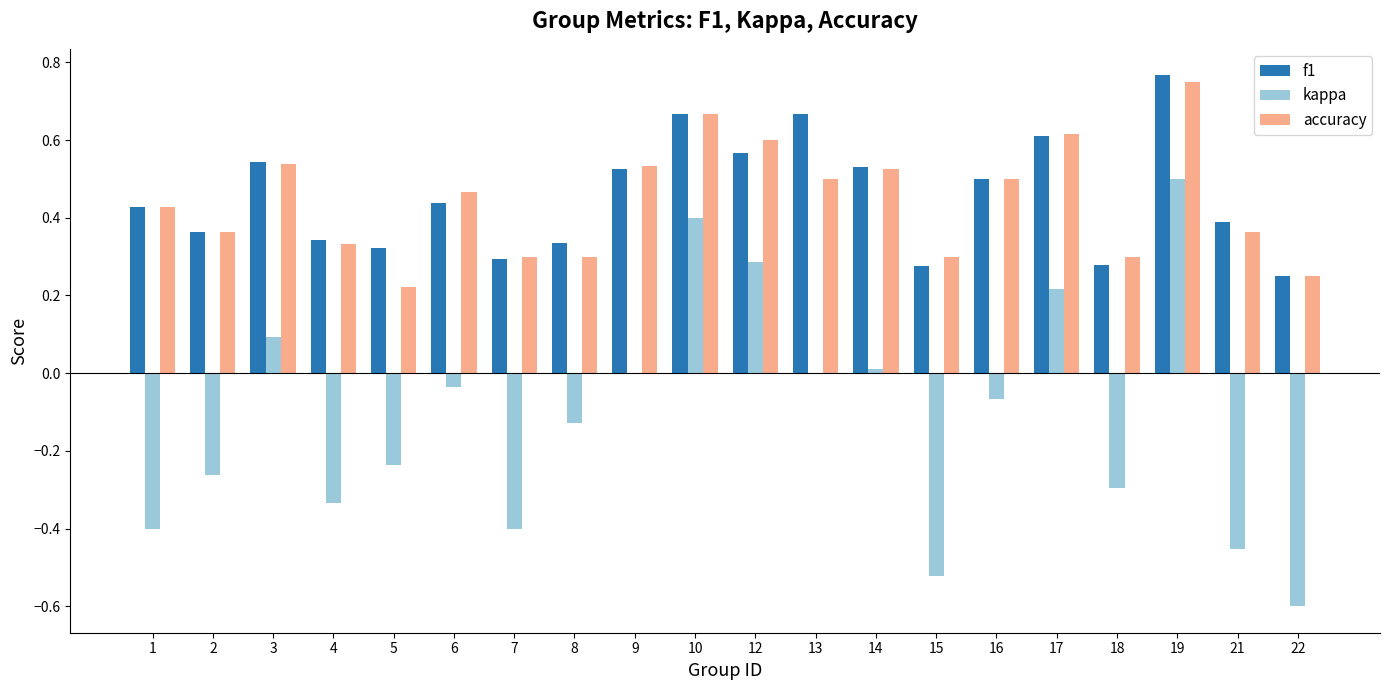

What are all the series names shown in the legend?

f1, kappa, accuracy